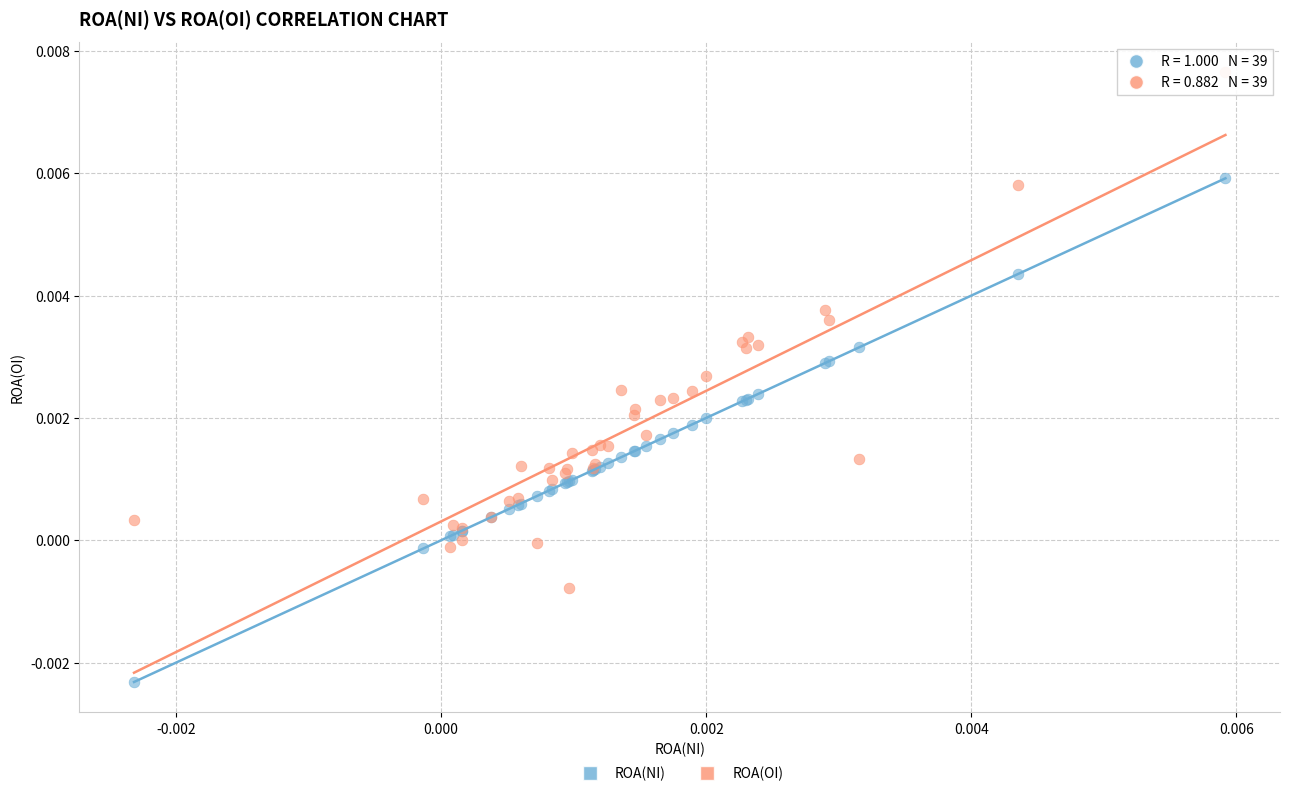

What are all the series names shown in the legend?

ROA(NI), ROA(OI)